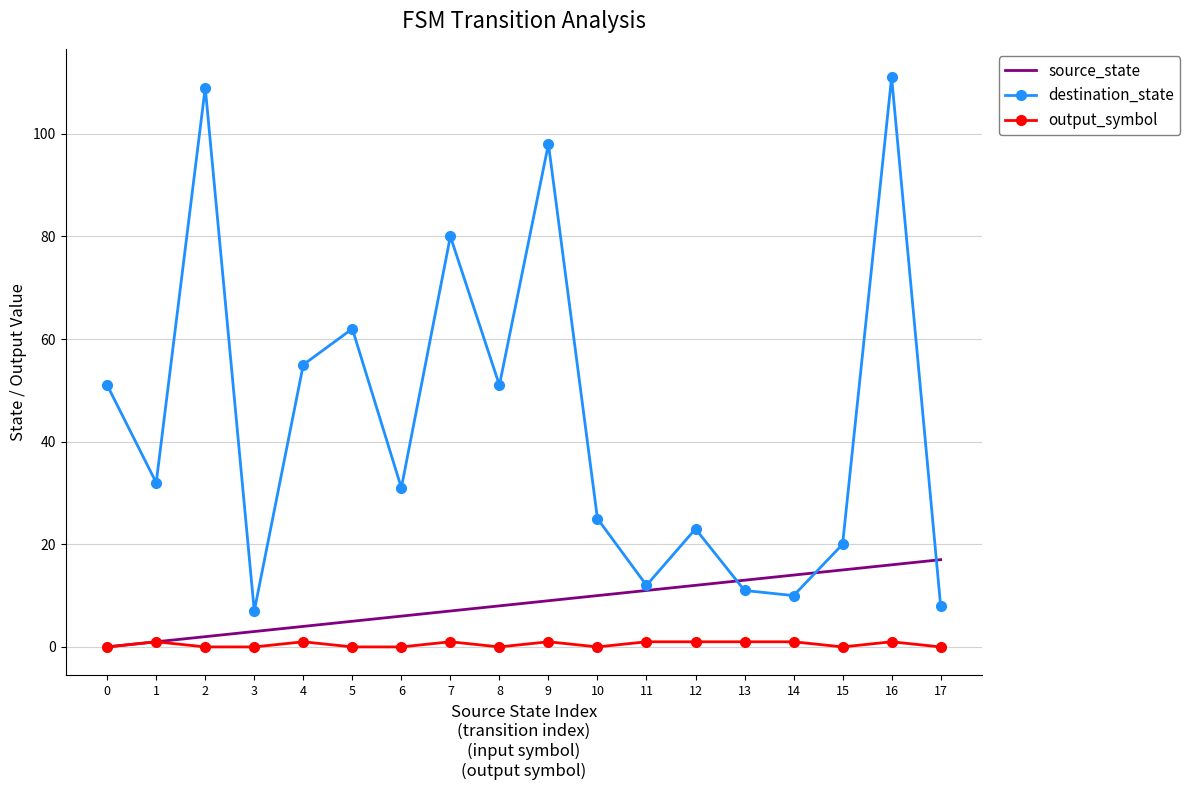

True or false: destination_state has a value of 70 at 0.

False